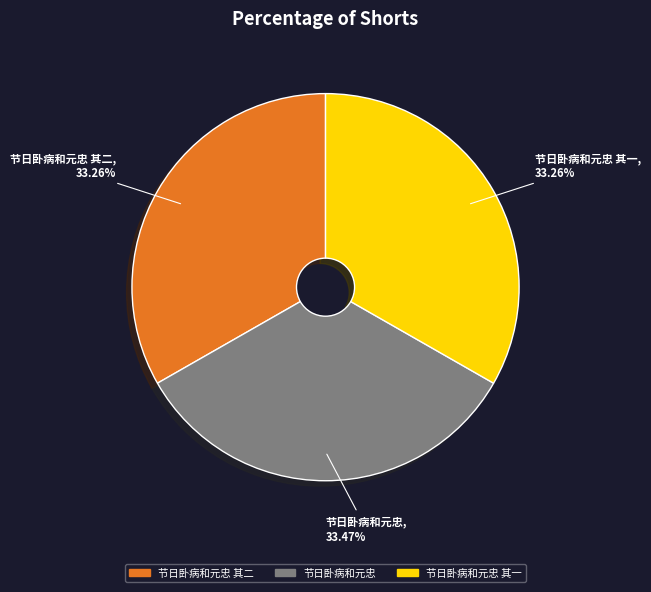

Does 节日卧病和元忠 represent more than half of the total?

No